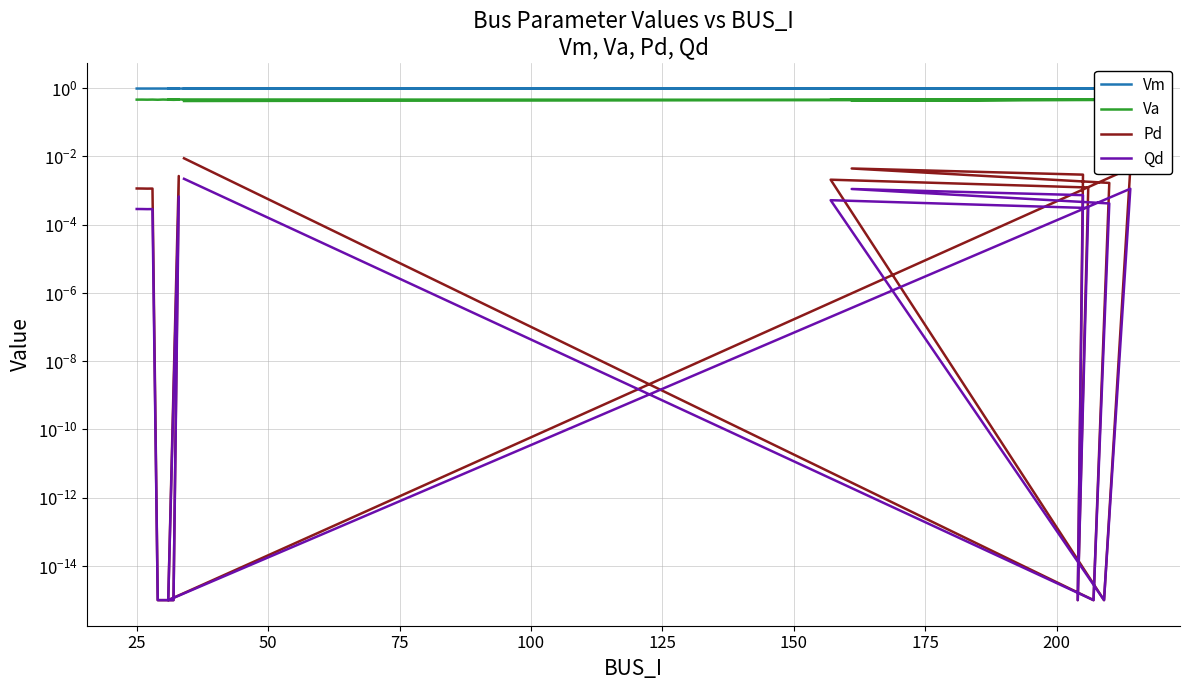

What is the greatest value displayed?

1.0